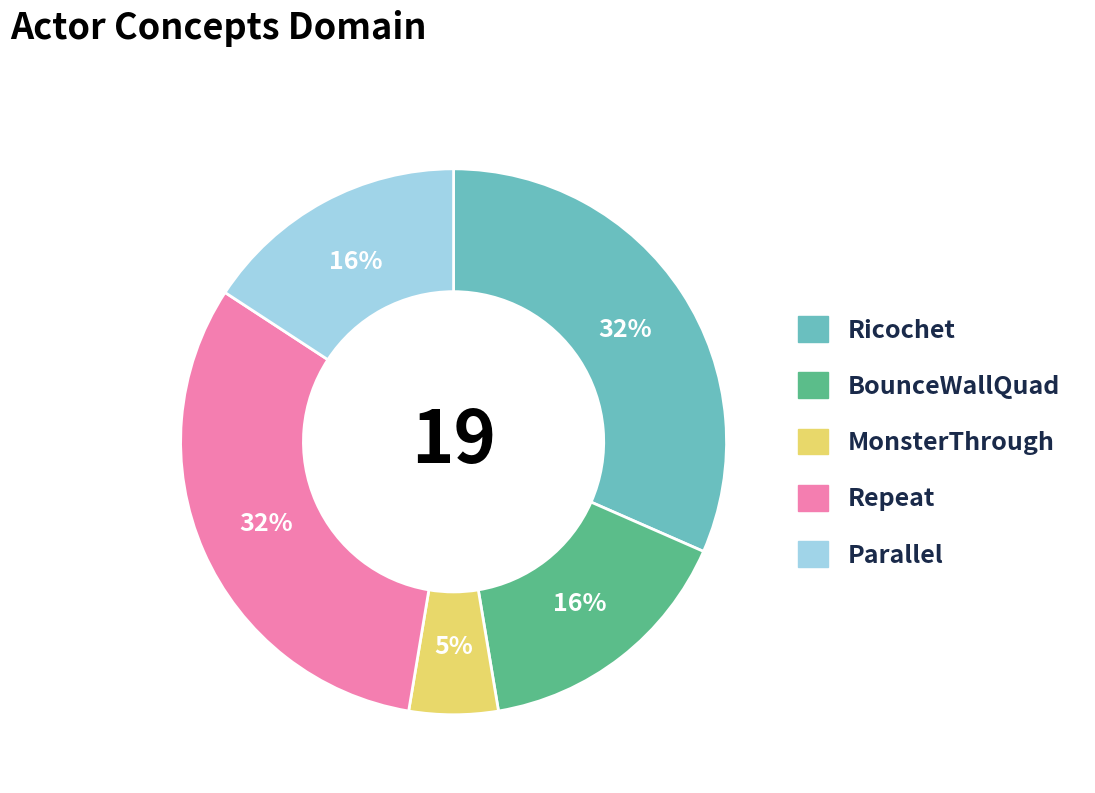

Which category has the smallest portion of the pie?

MonsterThrough